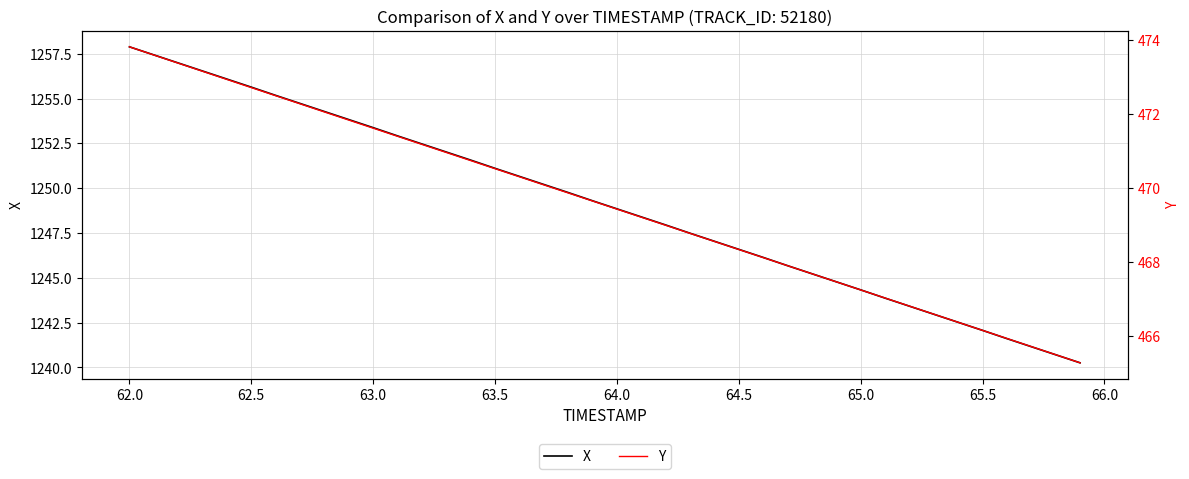

What is the smallest value displayed?

465.3